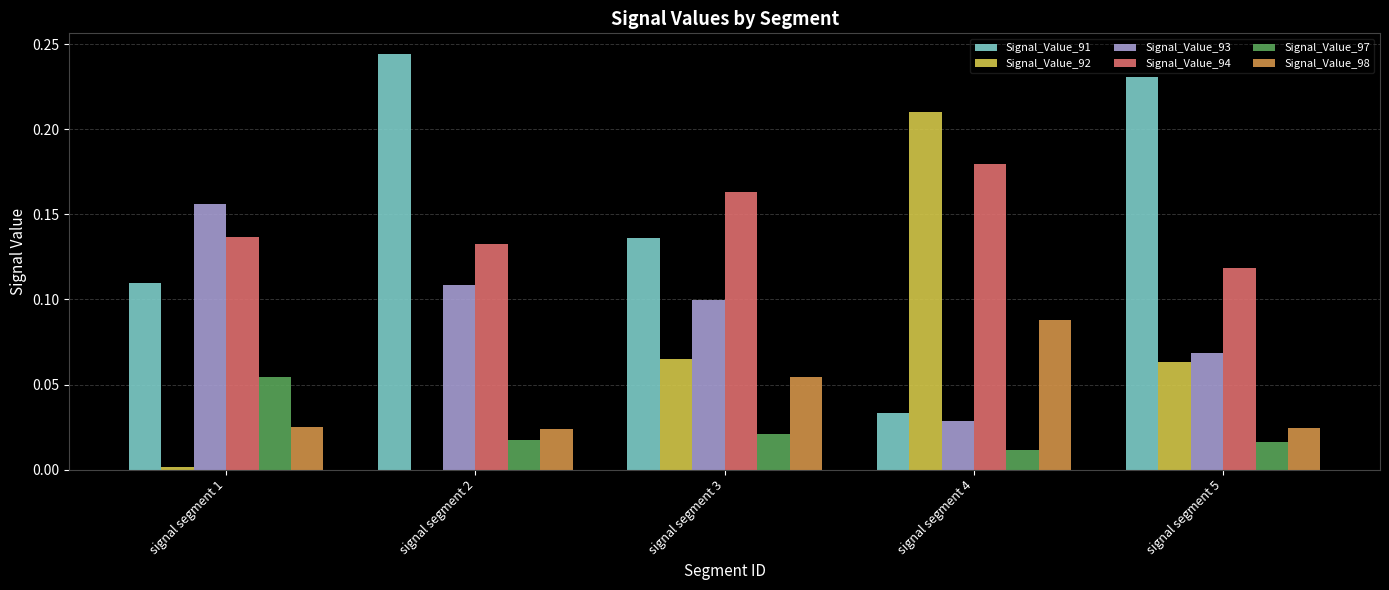

At which label does Signal_Value_94 reach its peak?

signal segment 4